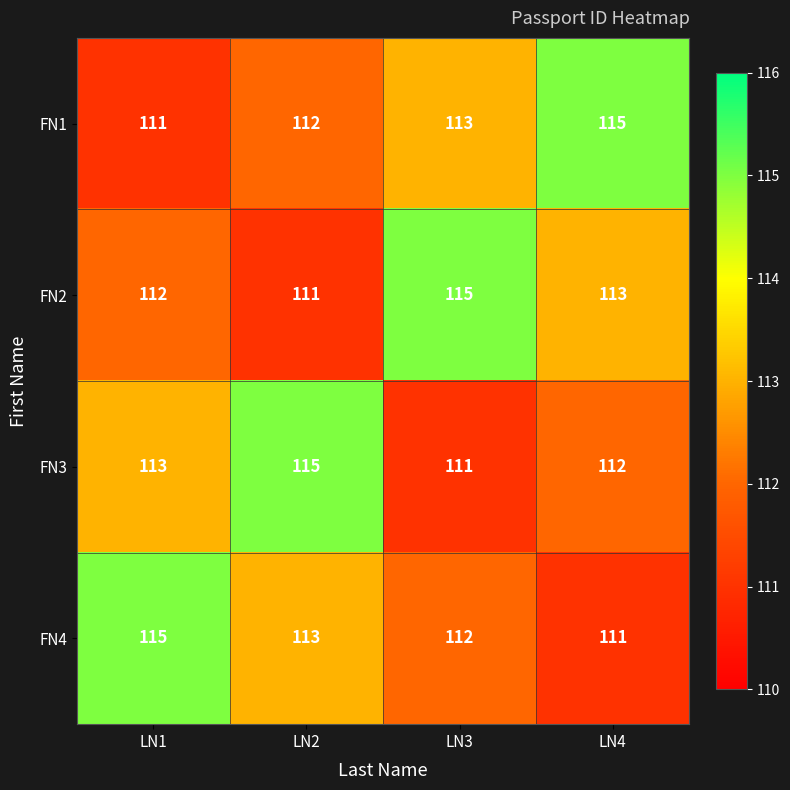

True or false: FN2 has a value of 193 at LN3.

False